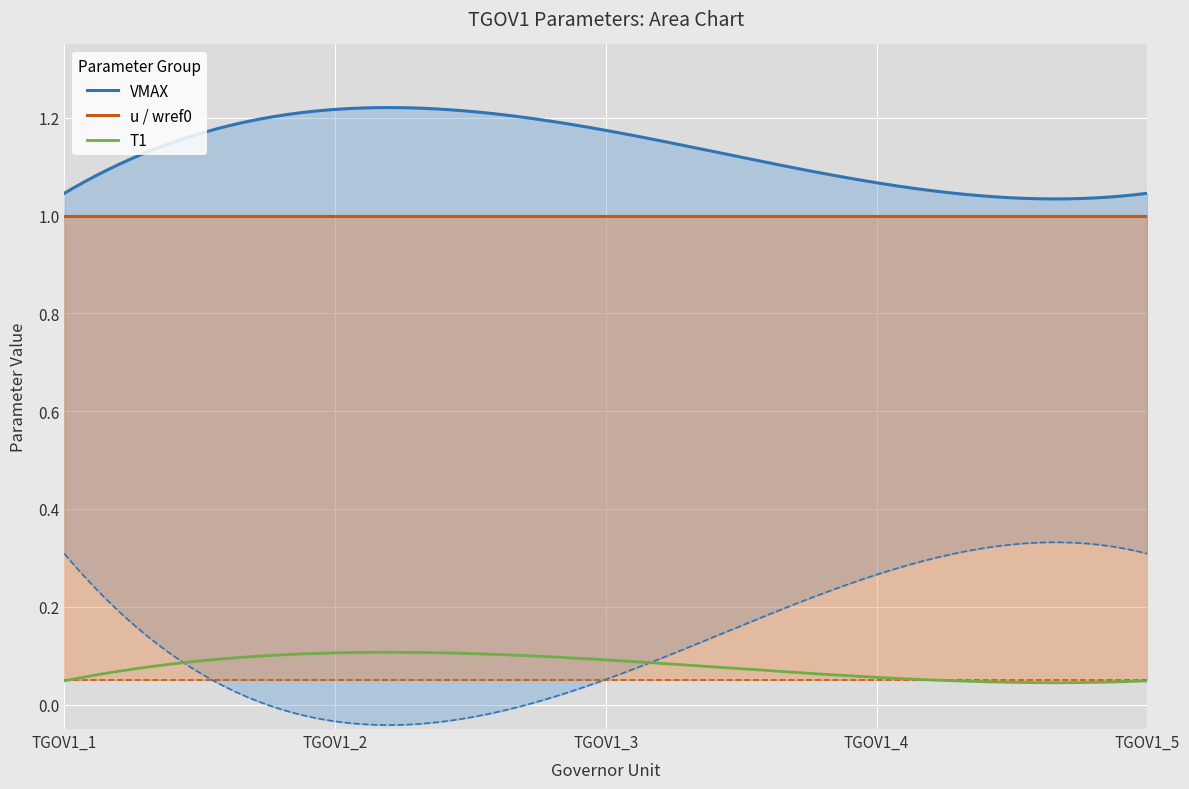

What is the value of the VMIN point at the 4th from the left?

0.3